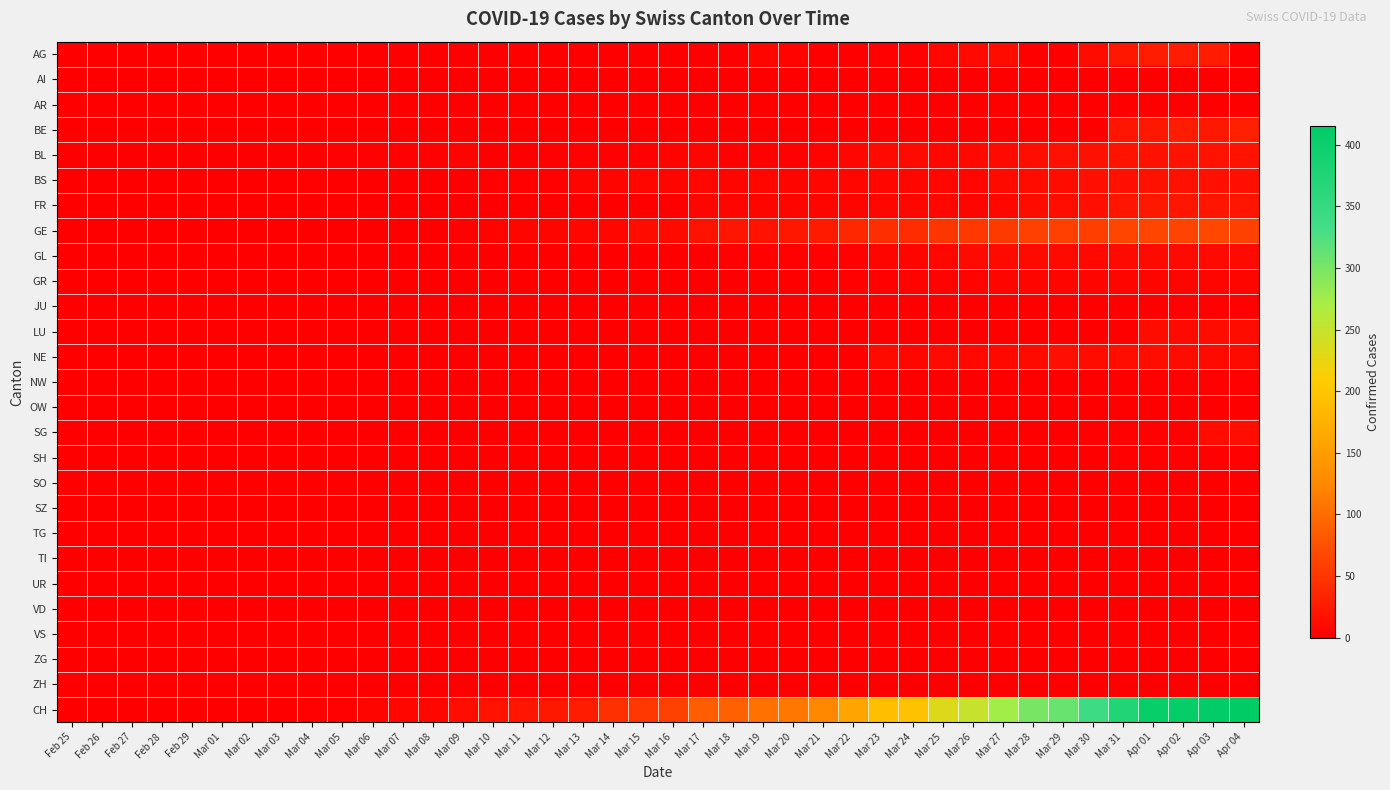

What is the difference between the highest and lowest values at Mar 27?

273